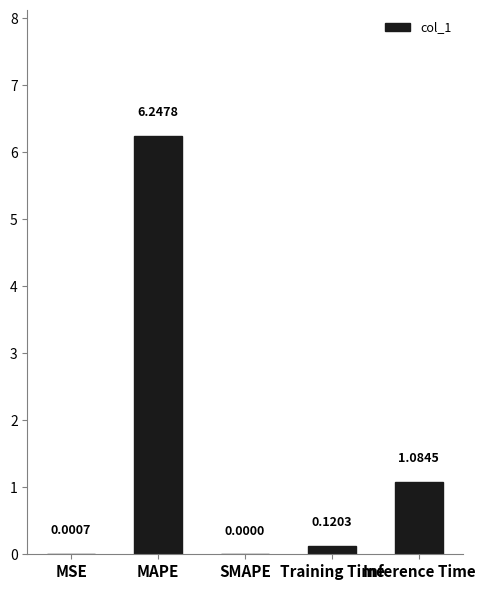

At which category does the chart reach its peak across all series?

MAPE